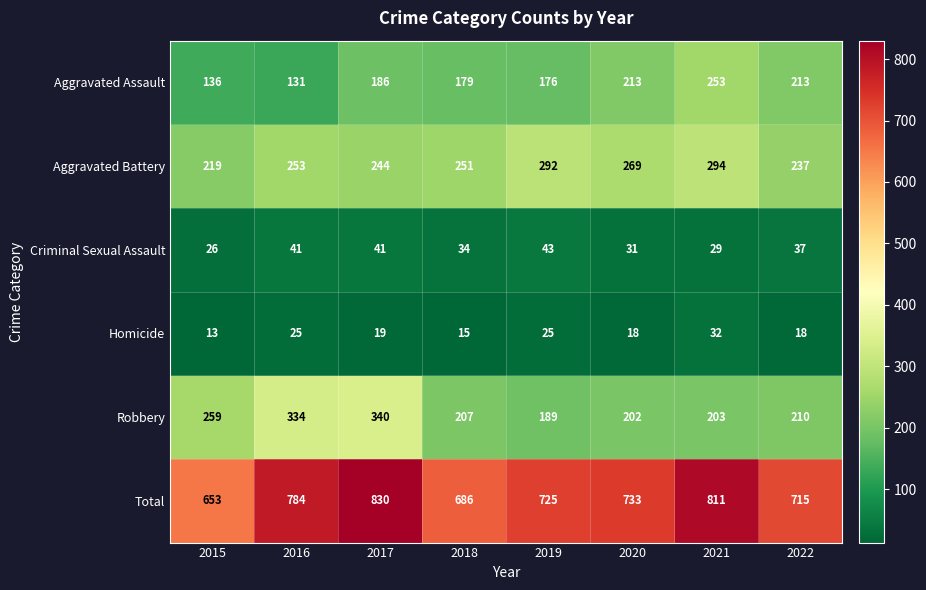

Count the number of categories in the chart.

8